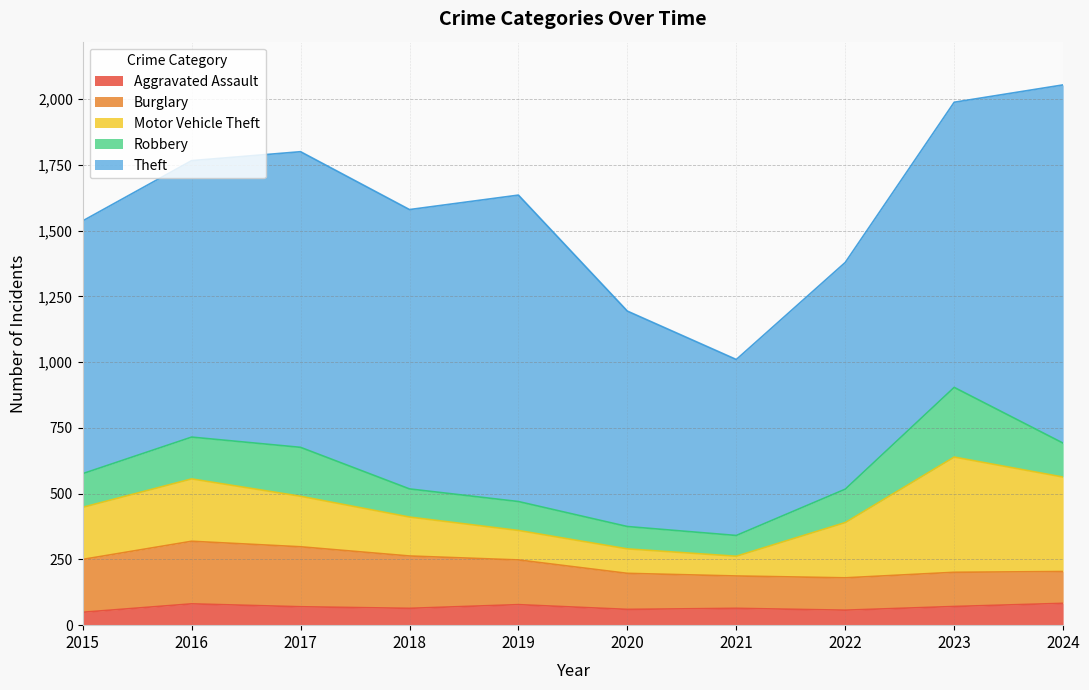

What are all the series names shown in the legend?

Aggravated Assault, Burglary, Motor Vehicle Theft, Robbery, Theft